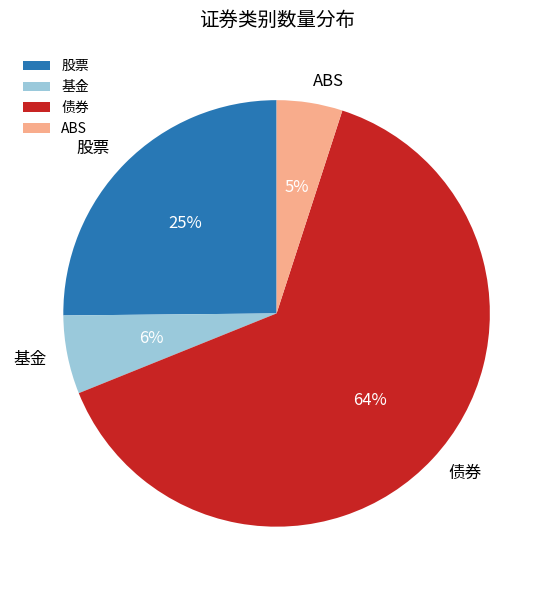

What is the ratio of the value at 基金 to the value at ABS?

1.2